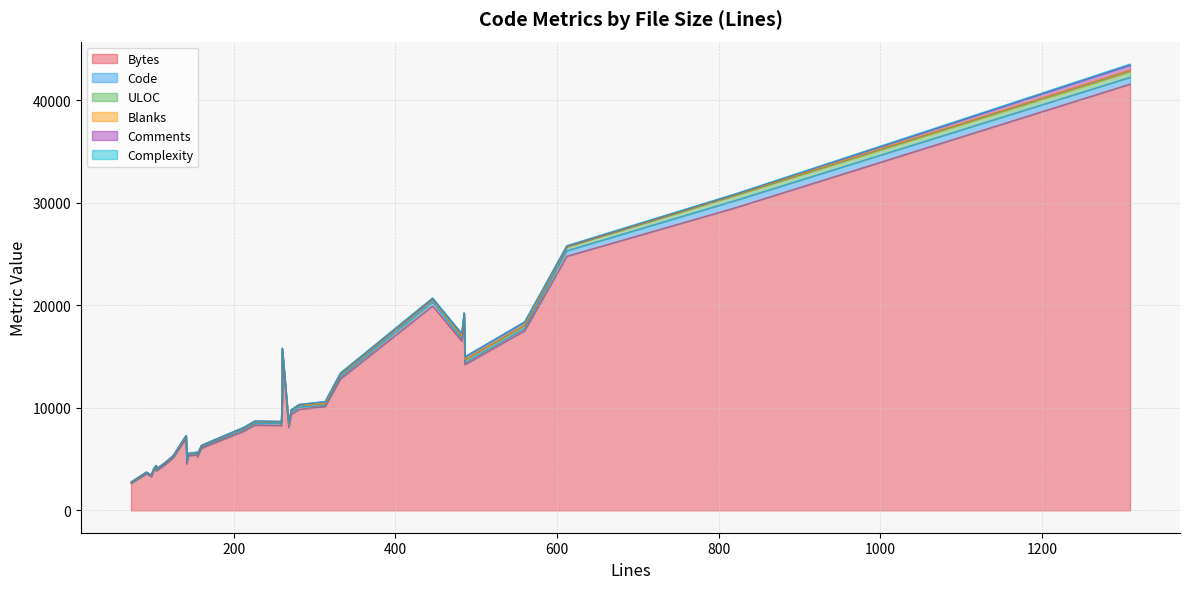

What is the sum of all Code values?

6428